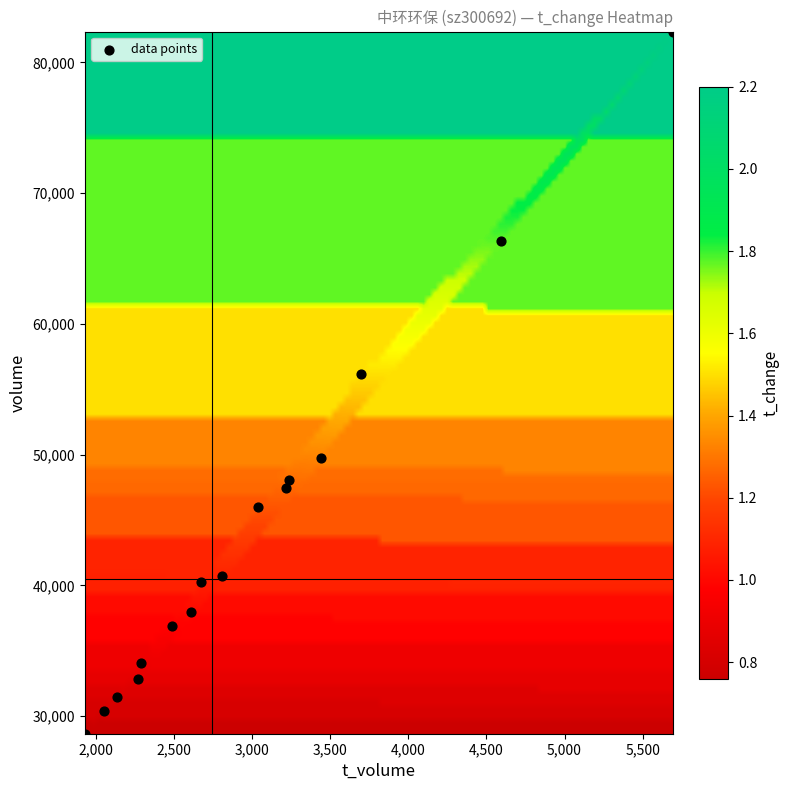

What Y value in the scatter plot is closest to 55506?

56160